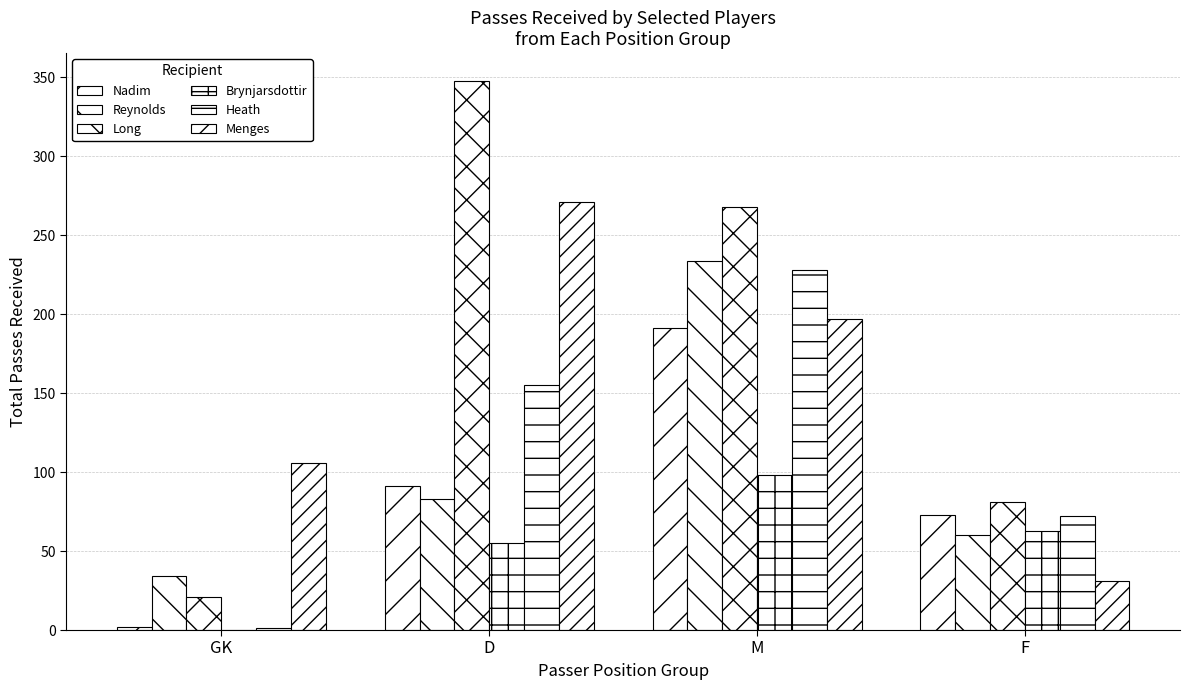

Are the bars horizontal?

No